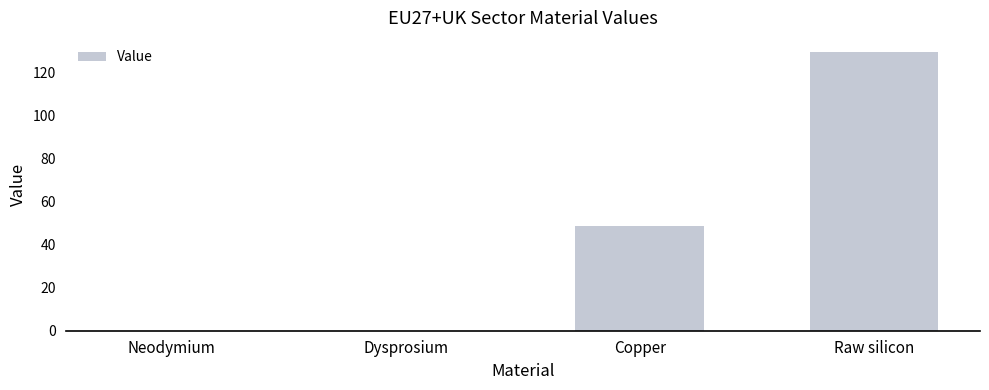

What is the sum of the values at Raw silicon and Copper?

177.9